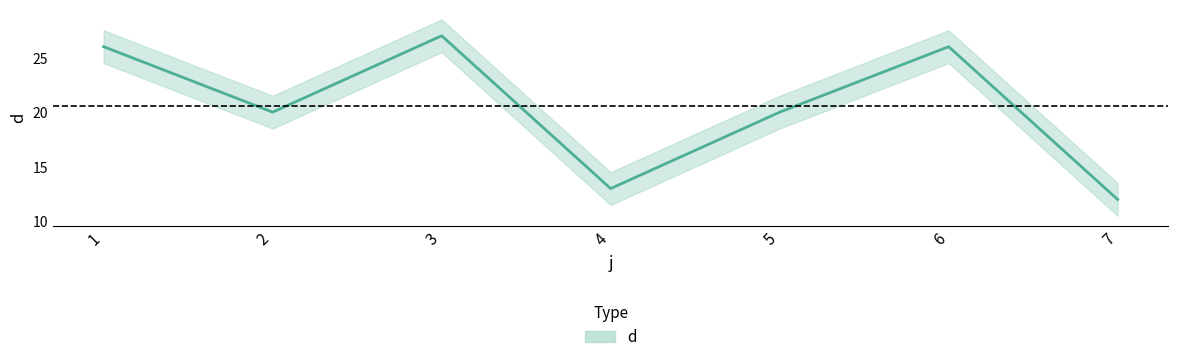

What is the maximum value shown in the chart?

27